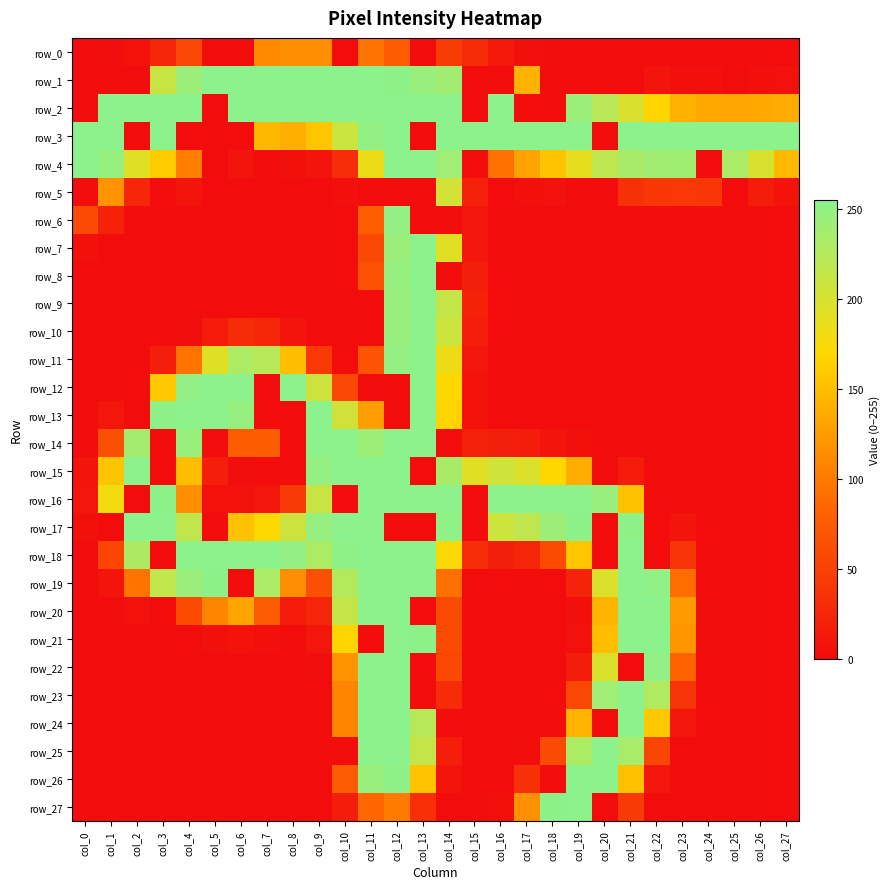

Reading left to right, list all the values displayed in this chart.

row_0: col_0=1	col_1=2	col_2=6	col_3=24	col_4=57	col_5=0	col_6=0	col_7=112	col_8=116	col_9=116	col_10=0	col_11=96	col_12=75	col_13=0	col_14=46	col_15=29	col_16=12	col_17=4	col_18=2	col_19=0	col_20=0	col_21=0	col_22=0	col_23=0	col_24=0	col_25=0	col_26=0	col_27=0
row_1: col_0=0	col_1=0	col_2=0	col_3=210	col_4=244	col_5=255	col_6=255	col_7=255	col_8=255	col_9=255	col_10=255	col_11=255	col_12=253	col_13=245	col_14=239	col_15=0	col_16=0	col_17=142	col_18=0	col_19=0	col_20=0	col_21=0	col_22=8	col_23=4	col_24=4	col_25=0	col_26=4	col_27=5
row_2: col_0=0	col_1=255	col_2=255	col_3=255	col_4=255	col_5=0	col_6=255	col_7=255	col_8=255	col_9=255	col_10=255	col_11=255	col_12=255	col_13=255	col_14=255	col_15=0	col_16=255	col_17=0	col_18=0	col_19=244	col_20=222	col_21=198	col_22=167	col_23=140	col_24=134	col_25=133	col_26=135	col_27=136
row_3: col_0=255	col_1=255	col_2=0	col_3=255	col_4=0	col_5=0	col_6=0	col_7=146	col_8=139	col_9=156	col_10=209	col_11=250	col_12=255	col_13=0	col_14=255	col_15=255	col_16=255	col_17=255	col_18=255	col_19=255	col_20=0	col_21=255	col_22=255	col_23=255	col_24=255	col_25=255	col_26=255	col_27=255
row_4: col_0=255	col_1=248	col_2=193	col_3=159	col_4=103	col_5=0	col_6=7	col_7=0	col_8=4	col_9=8	col_10=31	col_11=184	col_12=255	col_13=255	col_14=241	col_15=0	col_16=94	col_17=130	col_18=155	col_19=189	col_20=218	col_21=234	col_22=239	col_23=240	col_24=0	col_25=232	col_26=199	col_27=147
row_5: col_0=0	col_1=119	col_2=25	col_3=0	col_4=7	col_5=0	col_6=0	col_7=0	col_8=0	col_9=0	col_10=3	col_11=0	col_12=0	col_13=0	col_14=203	col_15=19	col_16=0	col_17=3	col_18=5	col_19=0	col_20=0	col_21=35	col_22=41	col_23=42	col_24=41	col_25=0	col_26=16	col_27=6
row_6: col_0=59	col_1=20	col_2=0	col_3=0	col_4=0	col_5=0	col_6=0	col_7=0	col_8=0	col_9=0	col_10=1	col_11=78	col_12=250	col_13=0	col_14=0	col_15=9	col_16=0	col_17=0	col_18=0	col_19=0	col_20=0	col_21=0	col_22=0	col_23=0	col_24=0	col_25=0	col_26=0	col_27=0
row_7: col_0=3	col_1=0	col_2=0	col_3=0	col_4=0	col_5=0	col_6=0	col_7=0	col_8=0	col_9=0	col_10=0	col_11=58	col_12=244	col_13=255	col_14=192	col_15=11	col_16=0	col_17=0	col_18=0	col_19=0	col_20=0	col_21=0	col_22=0	col_23=0	col_24=0	col_25=0	col_26=0	col_27=0
row_8: col_0=0	col_1=0	col_2=0	col_3=0	col_4=0	col_5=0	col_6=0	col_7=0	col_8=0	col_9=0	col_10=0	col_11=66	col_12=248	col_13=255	col_14=0	col_15=18	col_16=0	col_17=0	col_18=0	col_19=0	col_20=0	col_21=0	col_22=0	col_23=0	col_24=0	col_25=0	col_26=0	col_27=0
row_9: col_0=0	col_1=0	col_2=0	col_3=0	col_4=0	col_5=0	col_6=0	col_7=0	col_8=0	col_9=0	col_10=0	col_11=0	col_12=246	col_13=255	col_14=214	col_15=20	col_16=0	col_17=0	col_18=0	col_19=0	col_20=0	col_21=0	col_22=0	col_23=0	col_24=0	col_25=0	col_26=0	col_27=0
row_10: col_0=0	col_1=0	col_2=0	col_3=0	col_4=2	col_5=14	col_6=30	col_7=26	col_8=8	col_9=1	col_10=0	col_11=0	col_12=246	col_13=255	col_14=208	col_15=17	col_16=0	col_17=0	col_18=0	col_19=0	col_20=0	col_21=0	col_22=0	col_23=0	col_24=0	col_25=0	col_26=0	col_27=0
row_11: col_0=0	col_1=0	col_2=1	col_3=17	col_4=95	col_5=193	col_6=231	col_7=223	col_8=151	col_9=43	col_10=0	col_11=68	col_12=249	col_13=255	col_14=183	col_15=10	col_16=0	col_17=0	col_18=0	col_19=0	col_20=0	col_21=0	col_22=0	col_23=0	col_24=0	col_25=0	col_26=0	col_27=0
row_12: col_0=0	col_1=0	col_2=0	col_3=158	col_4=250	col_5=255	col_6=255	col_7=0	col_8=255	col_9=207	col_10=56	col_11=0	col_12=0	col_13=255	col_14=169	col_15=6	col_16=0	col_17=0	col_18=0	col_19=0	col_20=0	col_21=0	col_22=0	col_23=0	col_24=0	col_25=0	col_26=0	col_27=0
row_13: col_0=0	col_1=10	col_2=0	col_3=253	col_4=255	col_5=255	col_6=247	col_7=0	col_8=0	col_9=255	col_10=204	col_11=127	col_12=0	col_13=255	col_14=167	col_15=6	col_16=0	col_17=0	col_18=0	col_19=0	col_20=0	col_21=0	col_22=0	col_23=0	col_24=0	col_25=0	col_26=0	col_27=0
row_14: col_0=1	col_1=65	col_2=237	col_3=0	col_4=245	col_5=0	col_6=76	col_7=77	col_8=0	col_9=255	col_10=255	col_11=242	col_12=255	col_13=255	col_14=0	col_15=19	col_16=18	col_17=15	col_18=8	col_19=4	col_20=0	col_21=0	col_22=0	col_23=0	col_24=0	col_25=0	col_26=0	col_27=0
row_15: col_0=7	col_1=155	col_2=255	col_3=0	col_4=151	col_5=17	col_6=2	col_7=0	col_8=0	col_9=249	col_10=255	col_11=255	col_12=255	col_13=0	col_14=234	col_15=192	col_16=205	col_17=196	col_18=169	col_19=138	col_20=0	col_21=14	col_22=1	col_23=0	col_24=0	col_25=0	col_26=0	col_27=0
row_16: col_0=9	col_1=179	col_2=0	col_3=254	col_4=115	col_5=5	col_6=5	col_7=10	col_8=44	col_9=210	col_10=0	col_11=255	col_12=255	col_13=255	col_14=255	col_15=0	col_16=255	col_17=255	col_18=255	col_19=255	col_20=246	col_21=153	col_22=0	col_23=0	col_24=0	col_25=0	col_26=0	col_27=0
row_17: col_0=4	col_1=0	col_2=255	col_3=255	col_4=217	col_5=0	col_6=153	col_7=171	col_8=207	col_9=248	col_10=255	col_11=255	col_12=0	col_13=0	col_14=252	col_15=0	col_16=208	col_17=218	col_18=243	col_19=254	col_20=0	col_21=253	col_22=0	col_23=8	col_24=0	col_25=0	col_26=0	col_27=0
row_18: col_0=0	col_1=54	col_2=230	col_3=0	col_4=255	col_5=255	col_6=255	col_7=255	col_8=249	col_9=231	col_10=253	col_11=255	col_12=255	col_13=255	col_14=173	col_15=31	col_16=18	col_17=24	col_18=60	col_19=156	col_20=0	col_21=255	col_22=0	col_23=39	col_24=0	col_25=0	col_26=0	col_27=0
row_19: col_0=0	col_1=7	col_2=96	col_3=217	col_4=244	col_5=254	col_6=0	col_7=232	col_8=116	col_9=65	col_10=226	col_11=255	col_12=255	col_13=255	col_14=93	col_15=0	col_16=0	col_17=0	col_18=0	col_19=22	col_20=196	col_21=255	col_22=252	col_23=91	col_24=1	col_25=0	col_26=0	col_27=0
row_20: col_0=0	col_1=0	col_2=5	col_3=0	col_4=60	col_5=108	col_6=132	col_7=75	col_8=14	col_9=24	col_10=214	col_11=255	col_12=255	col_13=0	col_14=59	col_15=0	col_16=0	col_17=0	col_18=0	col_19=4	col_20=144	col_21=255	col_22=255	col_23=124	col_24=2	col_25=0	col_26=0	col_27=0
row_21: col_0=0	col_1=0	col_2=0	col_3=0	col_4=0	col_5=4	col_6=6	col_7=3	col_8=0	col_9=9	col_10=167	col_11=0	col_12=255	col_13=254	col_14=59	col_15=0	col_16=0	col_17=0	col_18=0	col_19=5	col_20=150	col_21=255	col_22=255	col_23=121	col_24=2	col_25=0	col_26=0	col_27=0
row_22: col_0=0	col_1=0	col_2=0	col_3=0	col_4=0	col_5=0	col_6=0	col_7=0	col_8=0	col_9=2	col_10=120	col_11=255	col_12=255	col_13=0	col_14=57	col_15=0	col_16=0	col_17=0	col_18=0	col_19=15	col_20=197	col_21=0	col_22=251	col_23=83	col_24=0	col_25=0	col_26=0	col_27=0
row_23: col_0=0	col_1=0	col_2=0	col_3=0	col_4=0	col_5=0	col_6=0	col_7=0	col_8=0	col_9=0	col_10=108	col_11=255	col_12=255	col_13=0	col_14=29	col_15=0	col_16=0	col_17=0	col_18=1	col_19=57	col_20=241	col_21=255	col_22=229	col_23=38	col_24=0	col_25=0	col_26=0	col_27=0
row_24: col_0=0	col_1=0	col_2=0	col_3=0	col_4=0	col_5=0	col_6=0	col_7=0	col_8=0	col_9=1	col_10=108	col_11=255	col_12=255	col_13=223	col_14=0	col_15=0	col_16=0	col_17=0	col_18=0	col_19=144	col_20=0	col_21=255	col_22=158	col_23=10	col_24=0	col_25=0	col_26=0	col_27=0
row_25: col_0=0	col_1=0	col_2=0	col_3=0	col_4=0	col_5=0	col_6=0	col_7=0	col_8=0	col_9=1	col_10=0	col_11=255	col_12=255	col_13=213	col_14=17	col_15=0	col_16=0	col_17=2	col_18=59	col_19=231	col_20=255	col_21=235	col_22=55	col_23=1	col_24=0	col_25=0	col_26=0	col_27=0
row_26: col_0=0	col_1=0	col_2=0	col_3=0	col_4=0	col_5=0	col_6=0	col_7=0	col_8=0	col_9=0	col_10=75	col_11=245	col_12=253	col_13=154	col_14=8	col_15=0	col_16=0	col_17=35	col_18=0	col_19=255	col_20=255	col_21=152	col_22=9	col_23=0	col_24=0	col_25=0	col_26=0	col_27=0
row_27: col_0=0	col_1=0	col_2=0	col_3=0	col_4=0	col_5=0	col_6=0	col_7=0	col_8=0	col_9=0	col_10=15	col_11=86	col_12=101	col_13=32	col_14=1	col_15=0	col_16=3	col_17=117	col_18=254	col_19=255	col_20=0	col_21=44	col_22=0	col_23=0	col_24=0	col_25=0	col_26=0	col_27=0